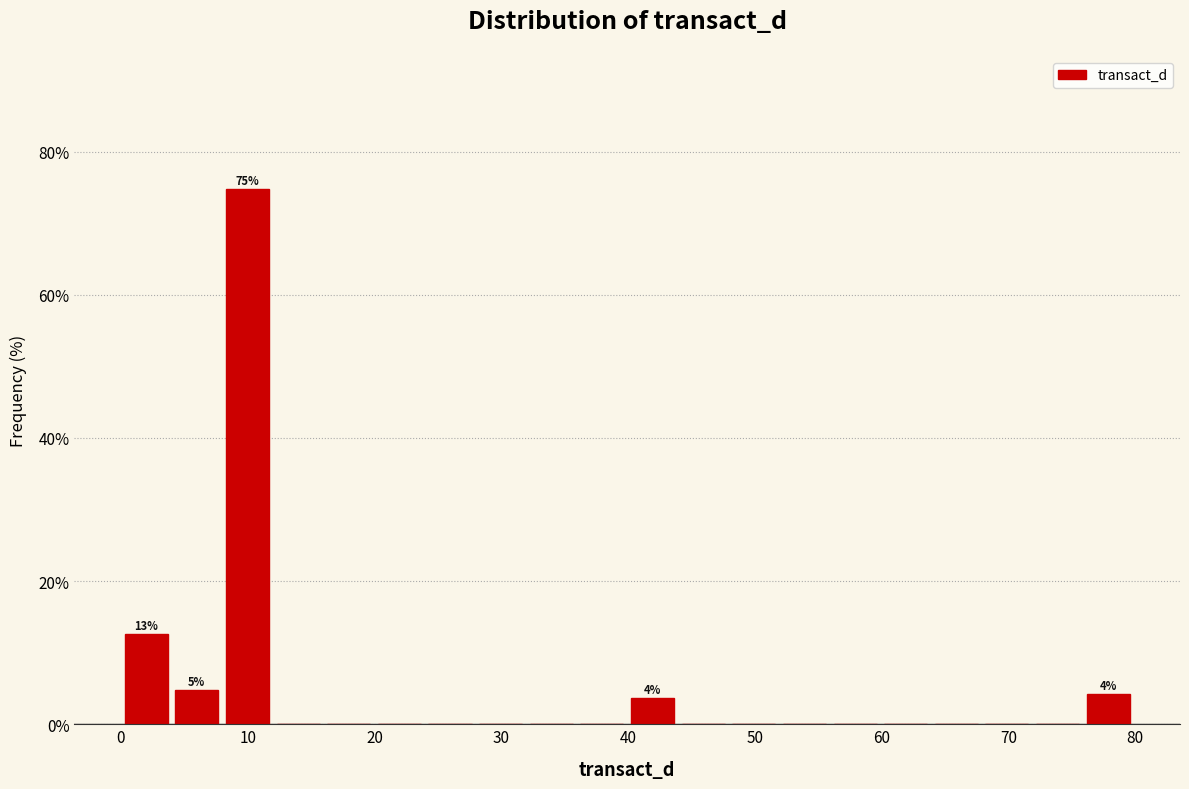

Read against the x-axis, roughly where is the centre of the tallest bar?

10